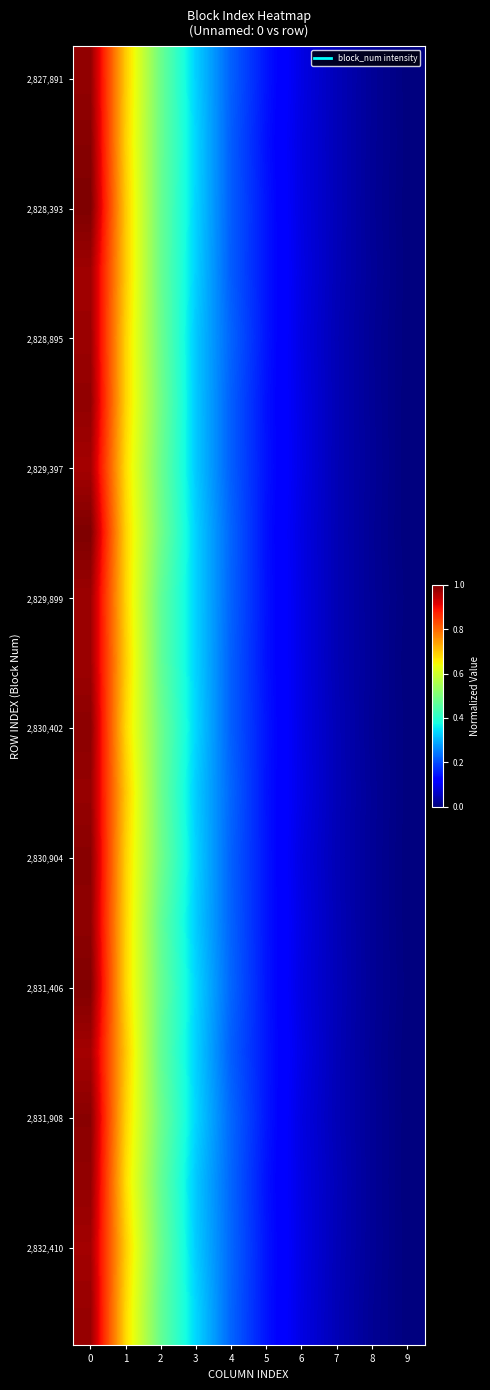

At how many categories does at least one series exceed 0?

10